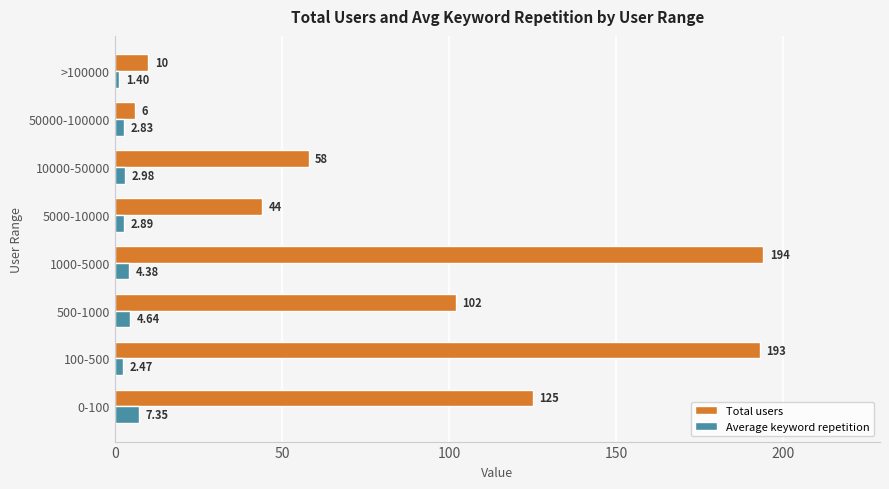

What is the average value of the Total users series?

91.5